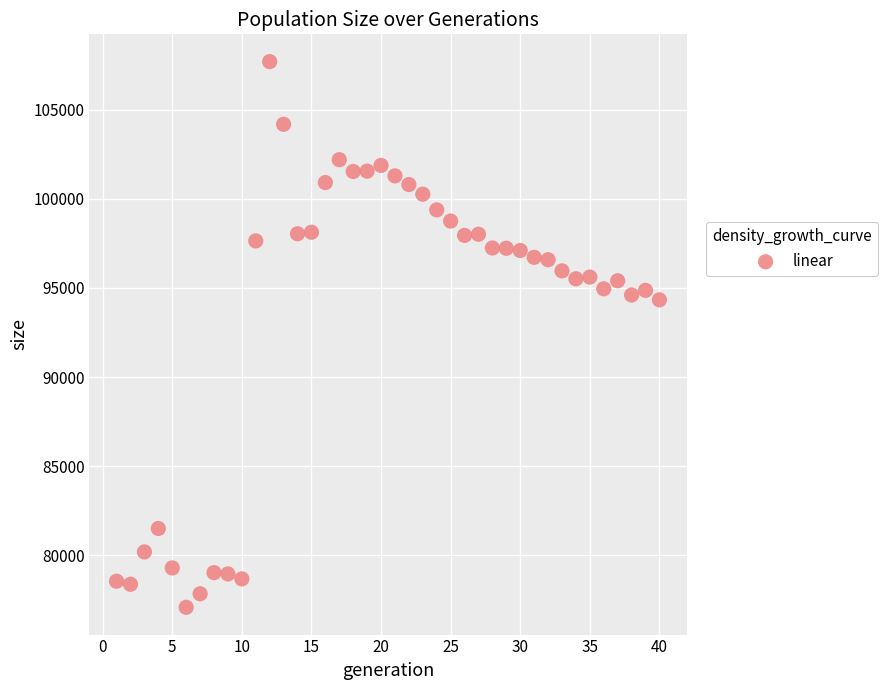

What is the range of X values (max minus min)?

39